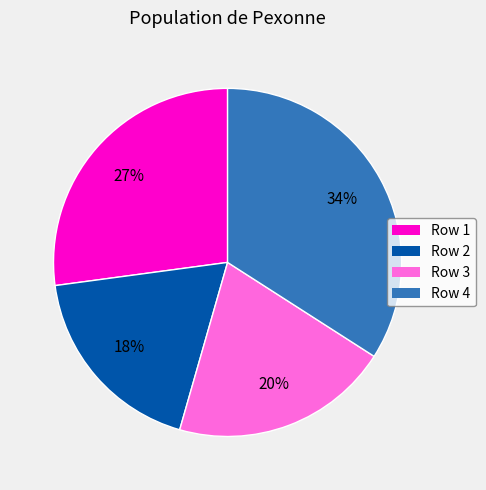

Between Row 3 and Row 4, which is larger?

Row 4